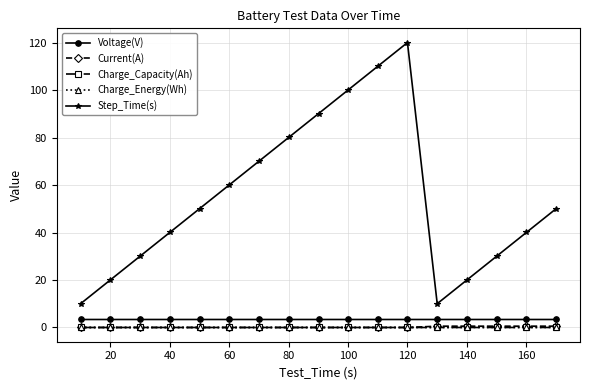

What is the sum of all Charge_Energy(Wh) values?

0.1